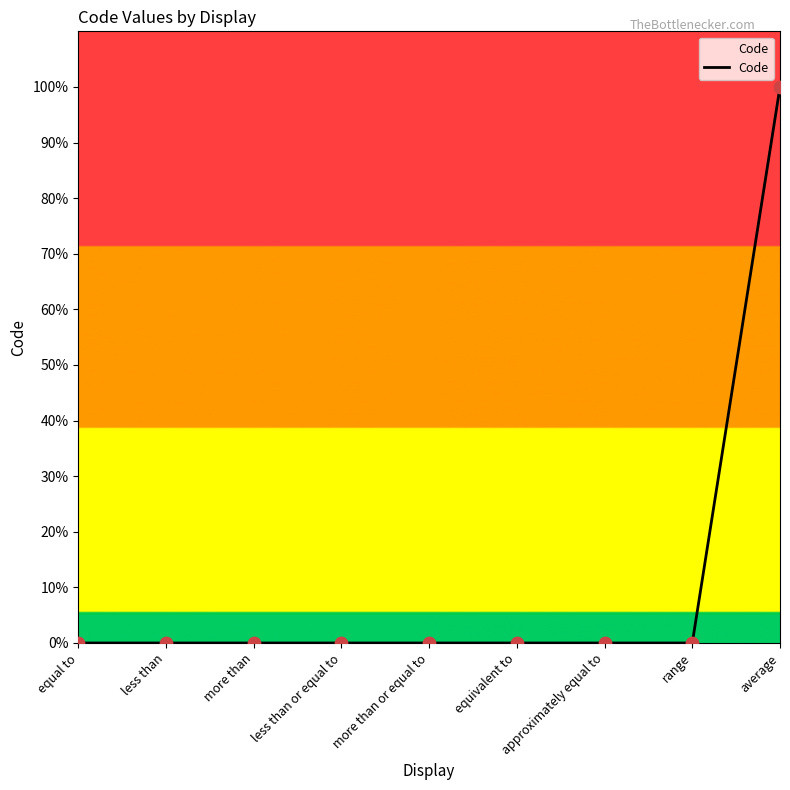

What is the approximate value at average?

100.0